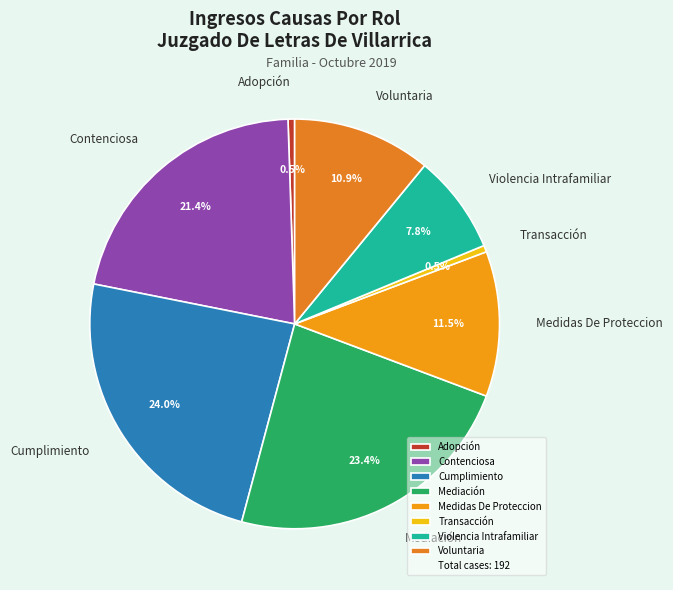

Do Adopción and Violencia Intrafamiliar together represent more than half of the pie?

No